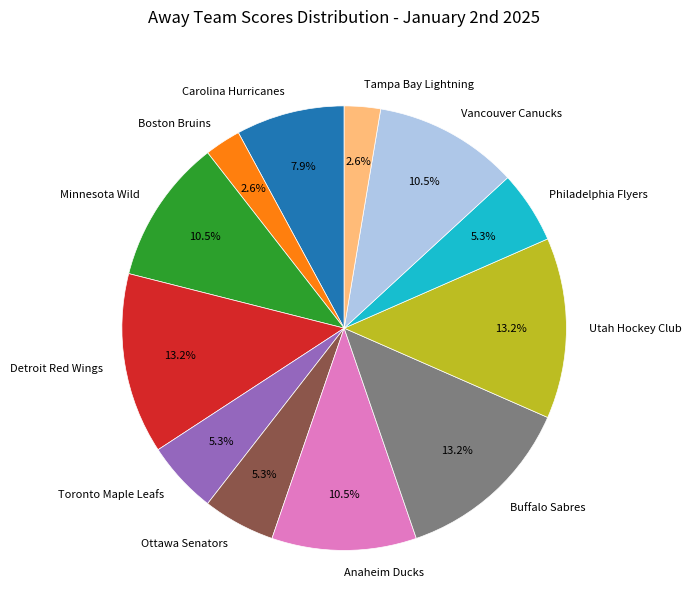

Combined, do Philadelphia Flyers and Boston Bruins account for over 50%?

No